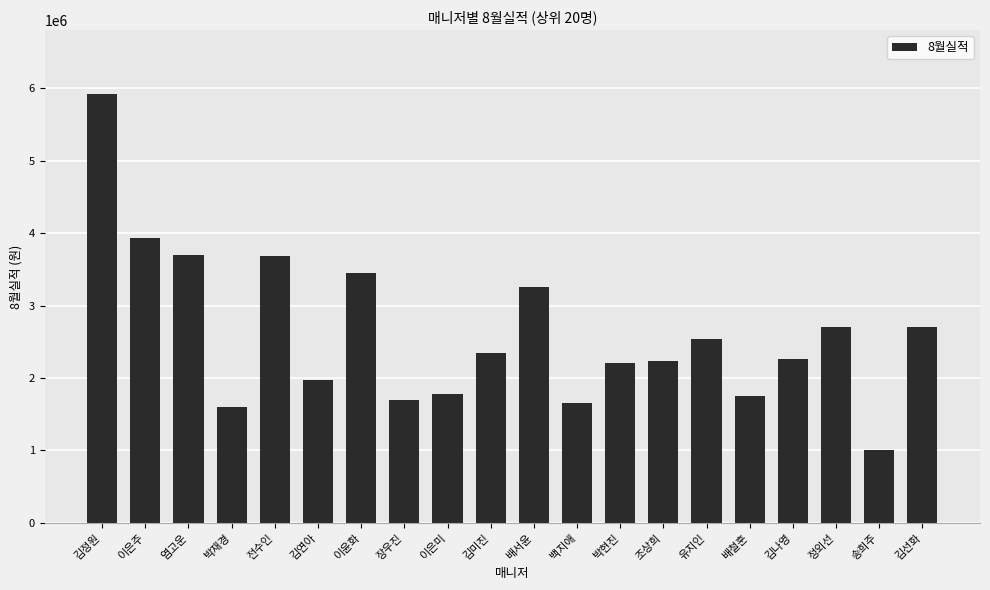

What is the minimum value shown in the chart?

1008100